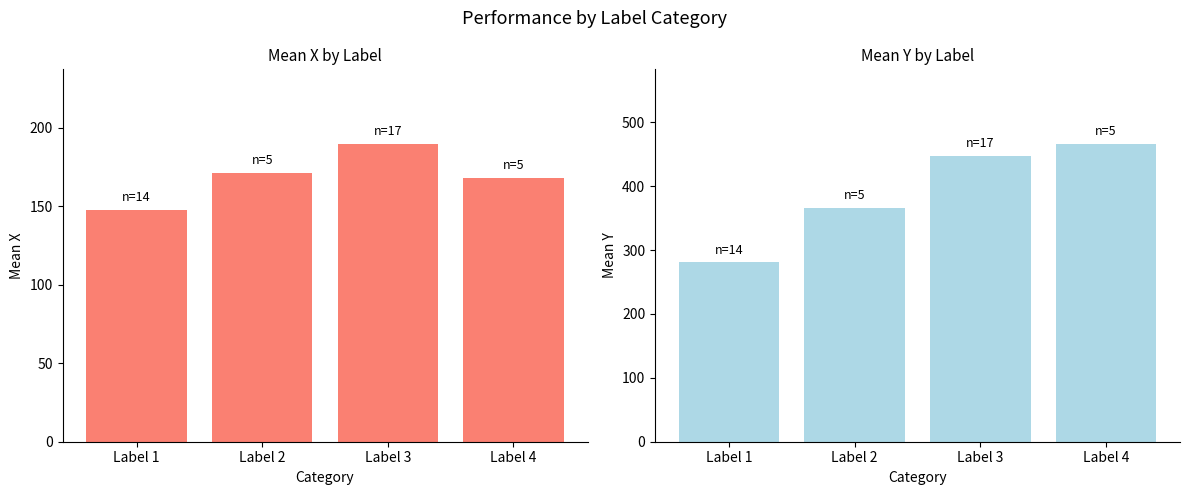

Rank the categories by Mean X value from highest to lowest.

Label 3, Label 2, Label 4, Label 1